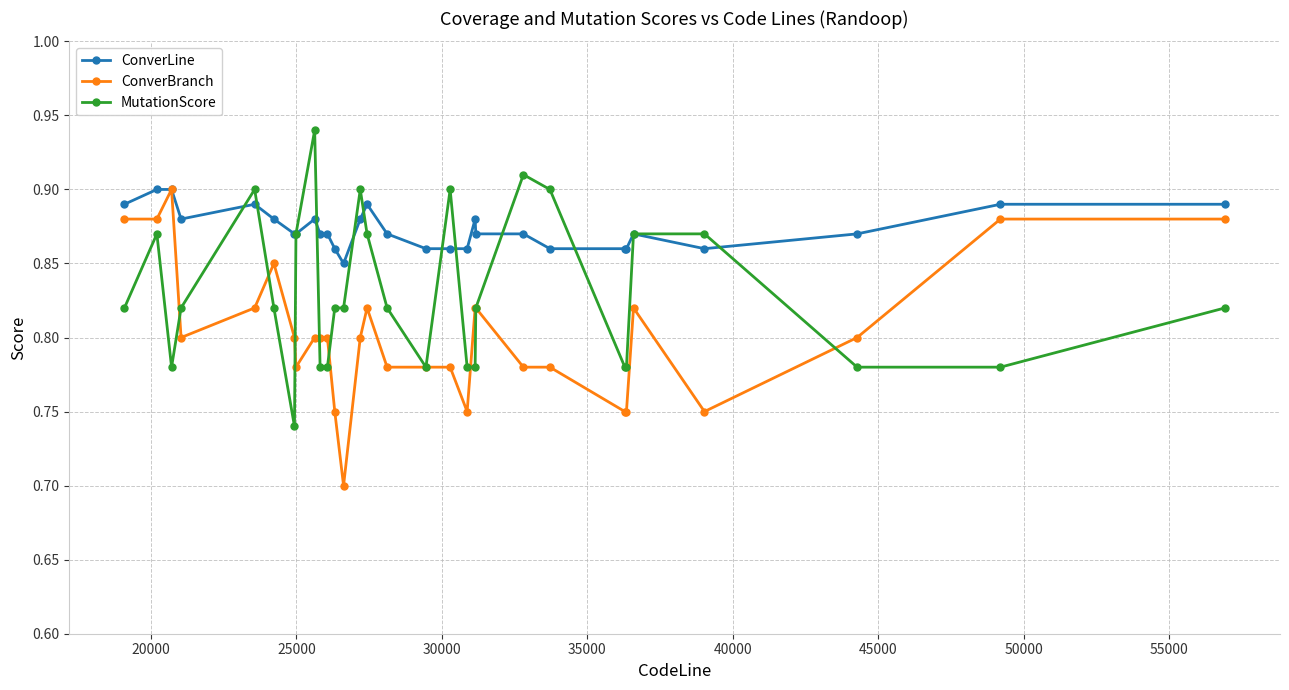

Rank the series by their average value, from lowest to highest.

ConverBranch, MutationScore, ConverLine